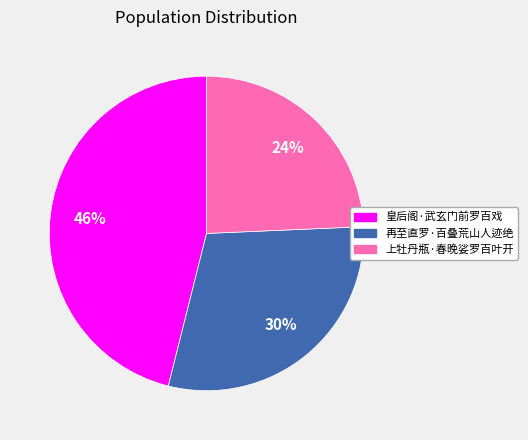

To the nearest percent, what is the average slice percentage?

33%